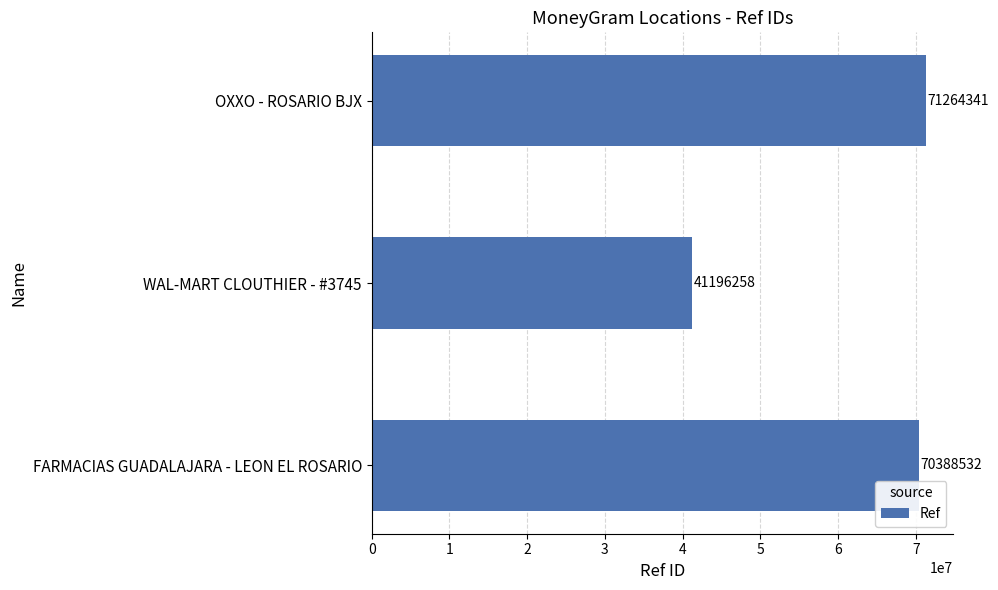

How many bars are there in total?

3